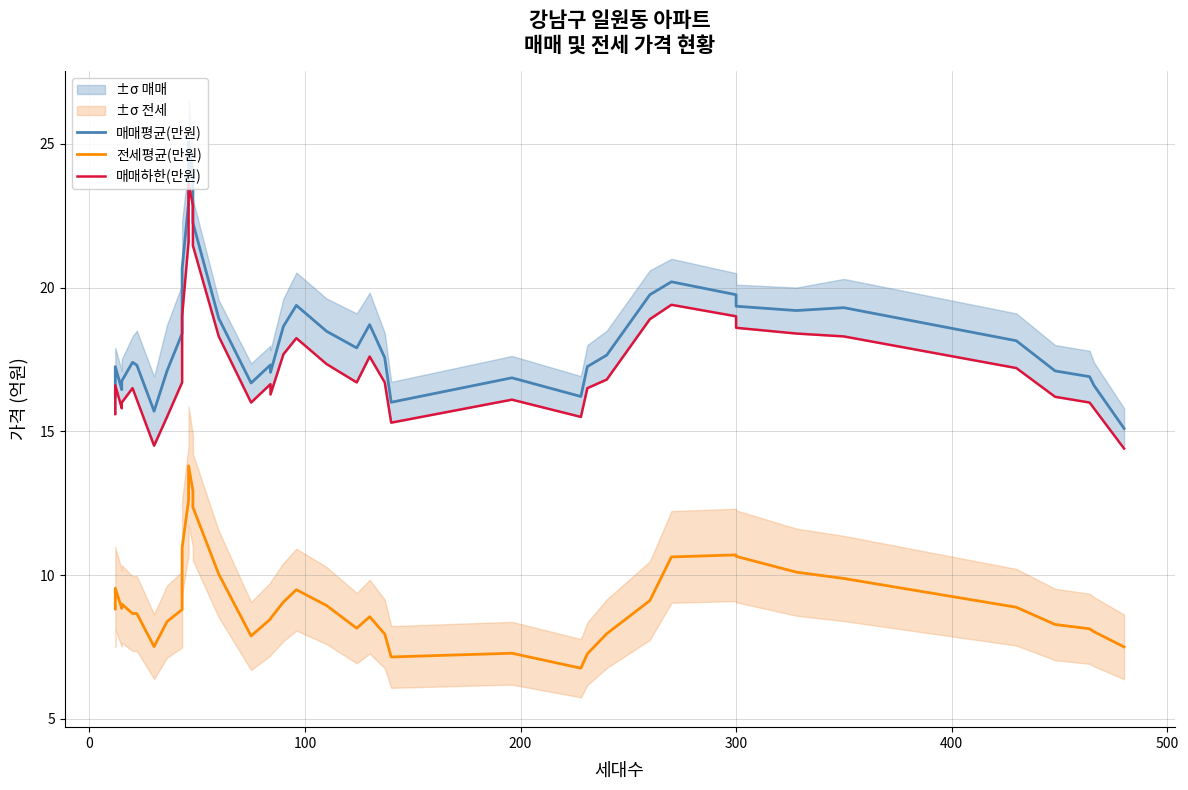

What is the value of the 매매하한(만원) point at the 36th from the left?

17.2